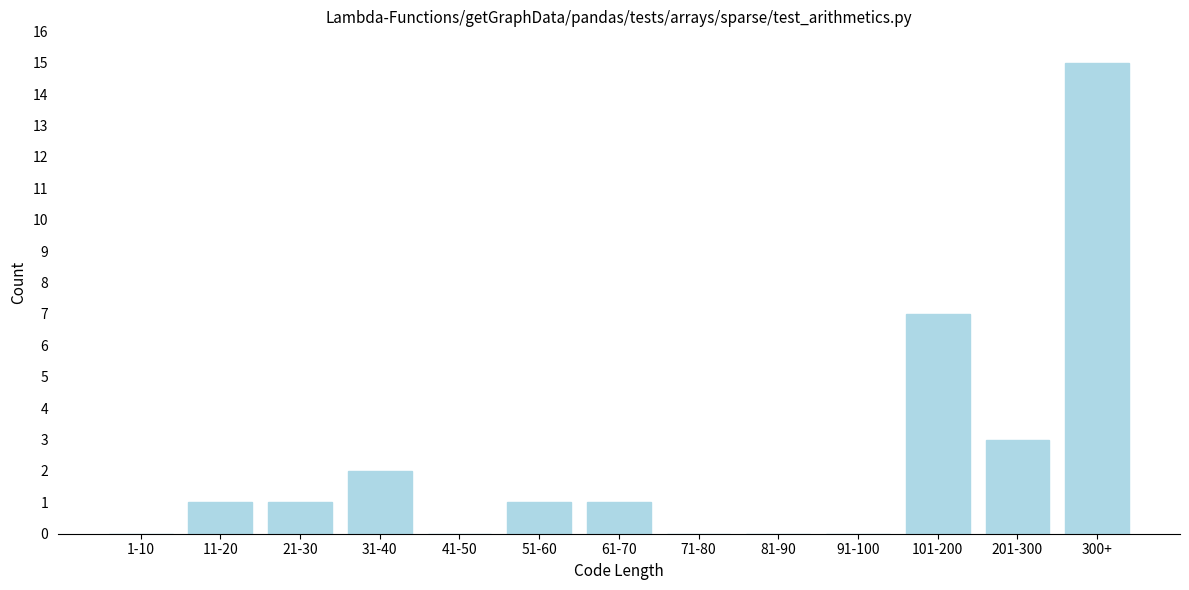

Reading right to left, extract all data points from this chart.

300+=15	201-300=3	101-200=7	91-100=0	81-90=0	71-80=0	61-70=1	51-60=1	41-50=0	31-40=2	21-30=1	11-20=1	1-10=0